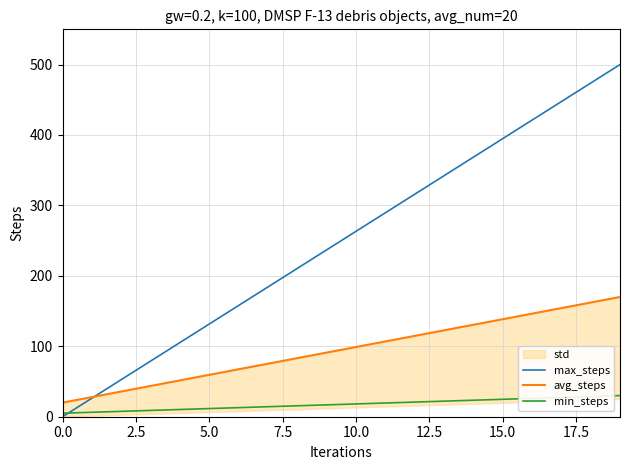

What is the maximum value for max_steps?

500.0